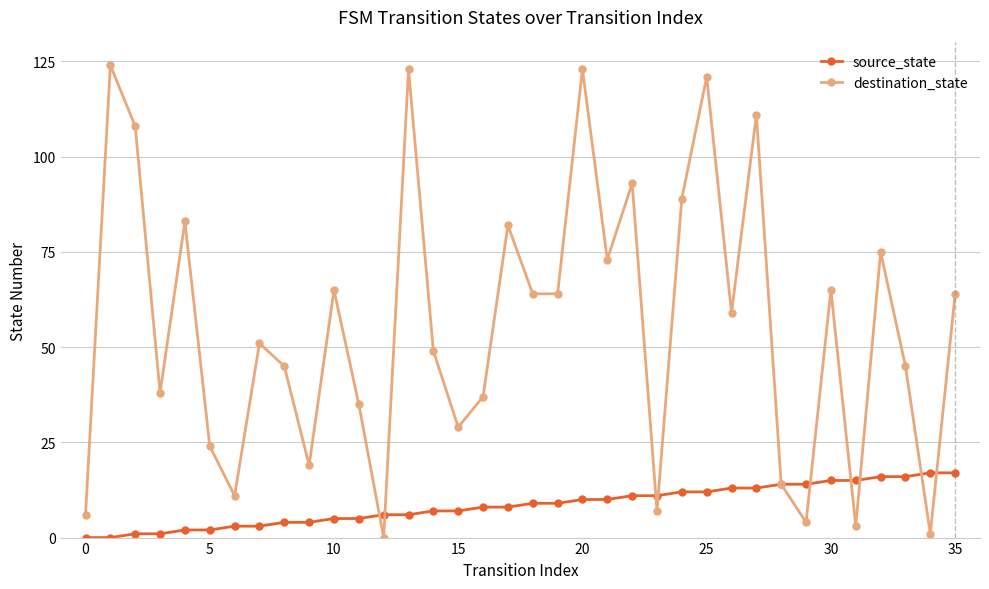

Reading left to right, transcribe all the data shown in this chart.

source_state: 0	0	1	1	2	2	3	3	4	4	5	5	6	6	7	7	8	8	9	9	10	10	11	11	12	12	13	13	14	14	15	15	16	16	17	17
destination_state: 6	124	108	38	83	24	11	51	45	19	65	35	0	123	49	29	37	82	64	64	123	73	93	7	89	121	59	111	14	4	65	3	75	45	1	64